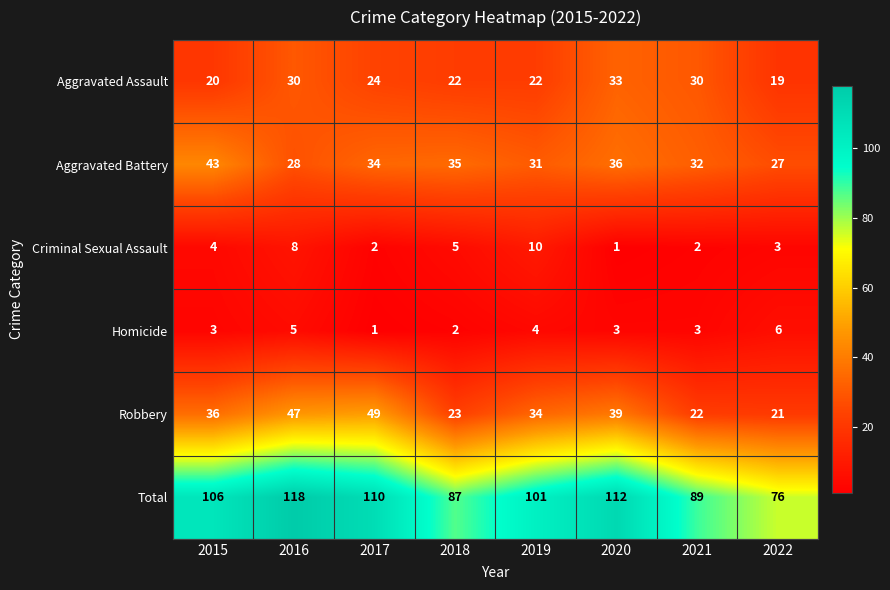

What is the difference between the highest and lowest values at 2015?

103